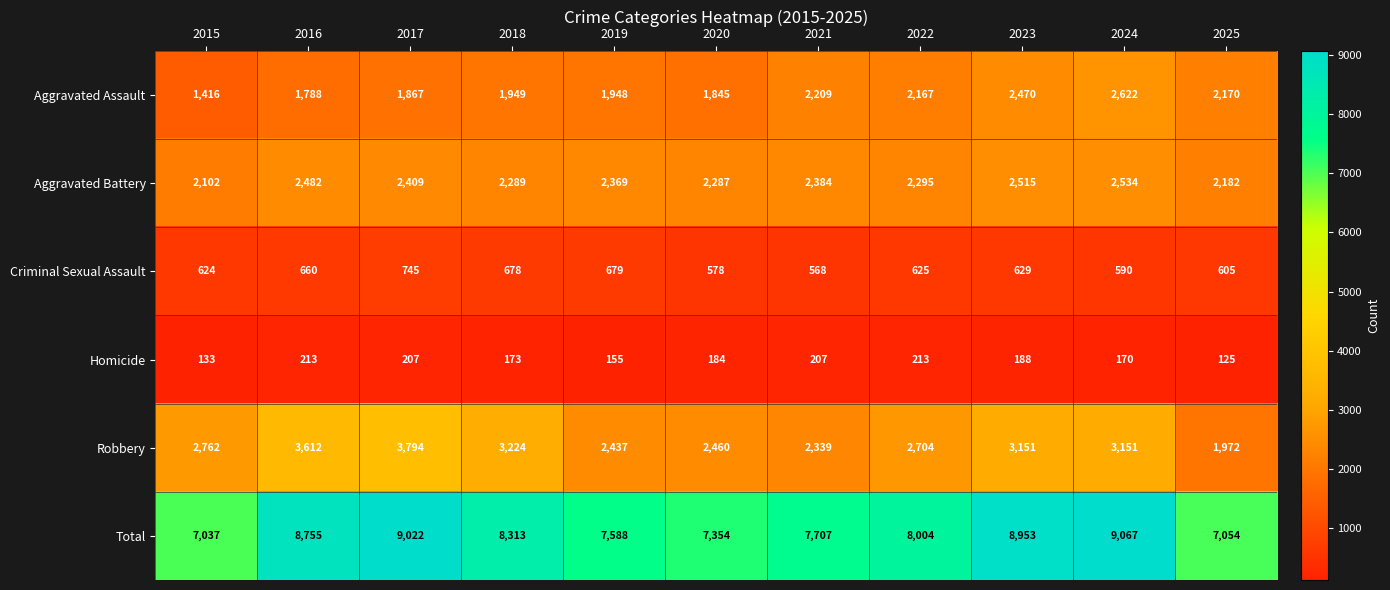

The Robbery series shows 1580 at 2017. True or false?

False